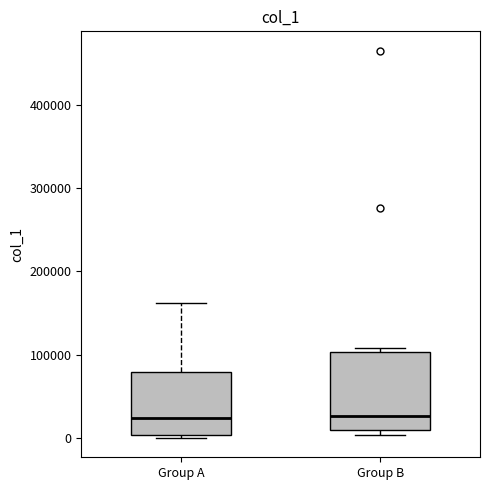

Reading left to right, transcribe this box plot: for each box, give where its median line is, the range the box spans, and where its two whiskers end, as read against the y-axis. The values are not printed on the chart, so give them approximately, as read against the axis.

Group A: median 20000, box 0 to 80000, whiskers 0 (just below the box's lower edge) to 160000
Group B: median 30000, box 10000 to 100000, whiskers 0 to 110000